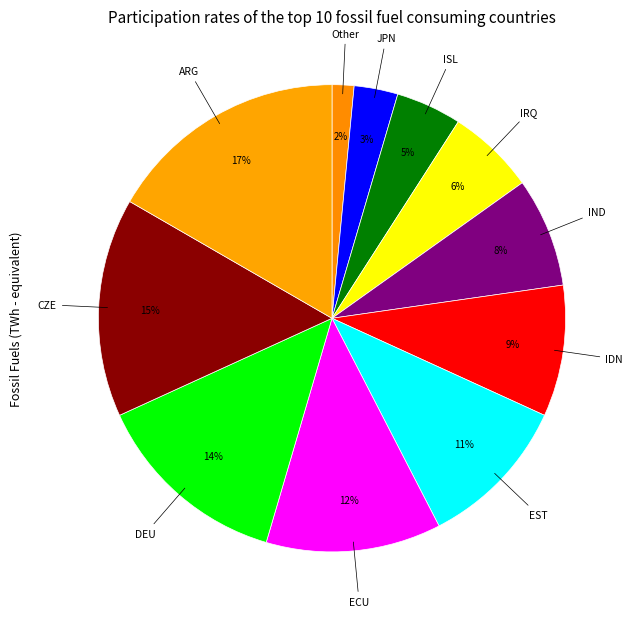

Does any single category account for the majority?

No